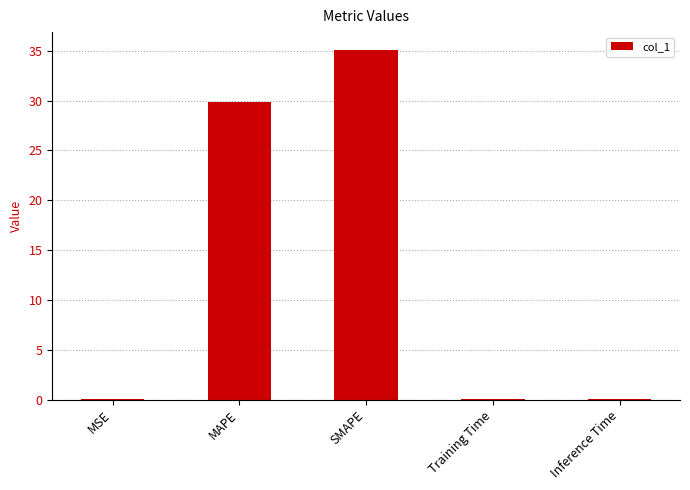

What is the greatest value displayed?

35.1